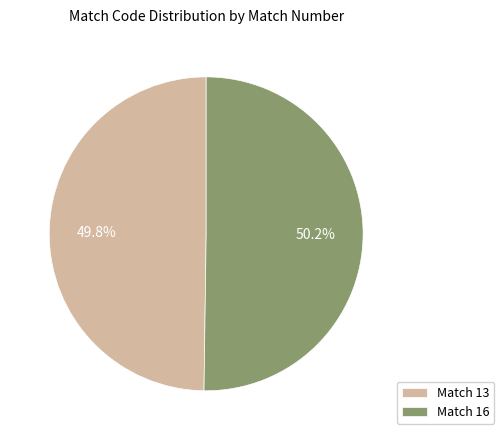

What is the ratio of the value at Match 13 to the value at Match 16?

1.0